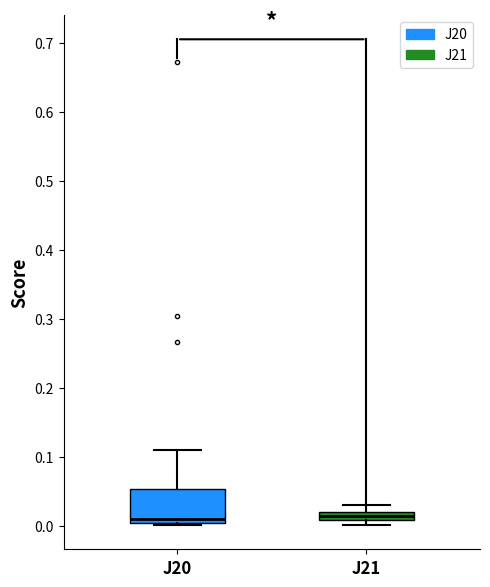

Where is the upper edge of the box for J20 on the y-axis? The values are not printed on the chart, so give them approximately, as read against the axis.

0.05